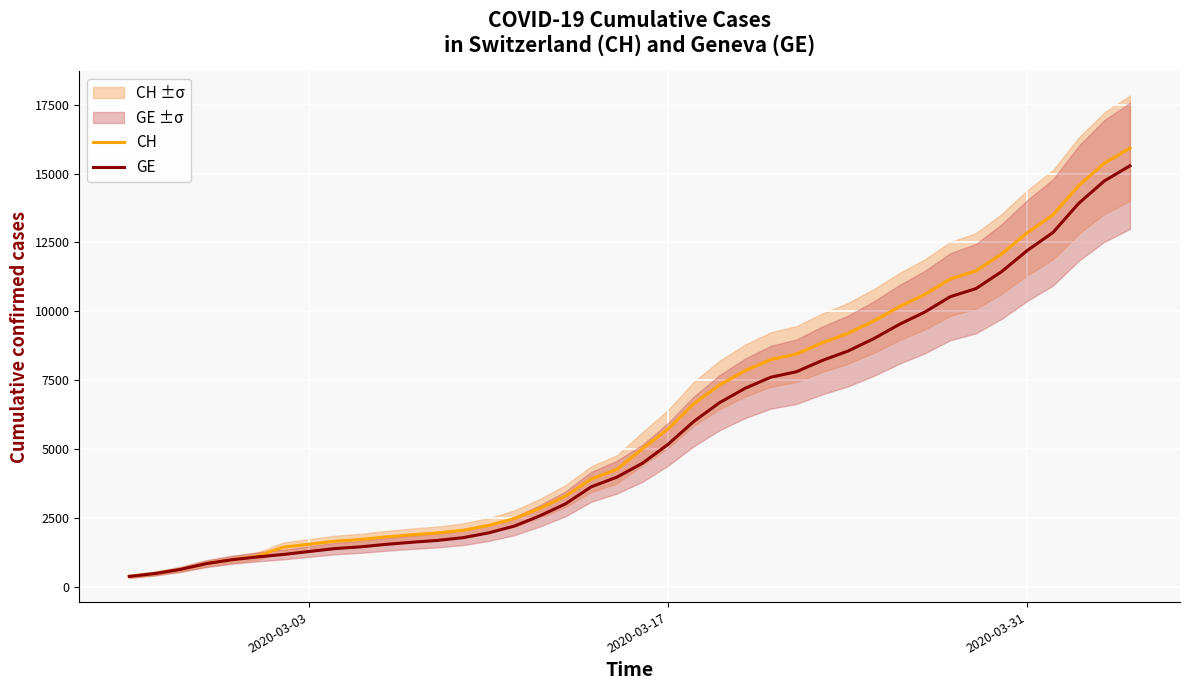

At how many categories does at least one series exceed 8496?

13